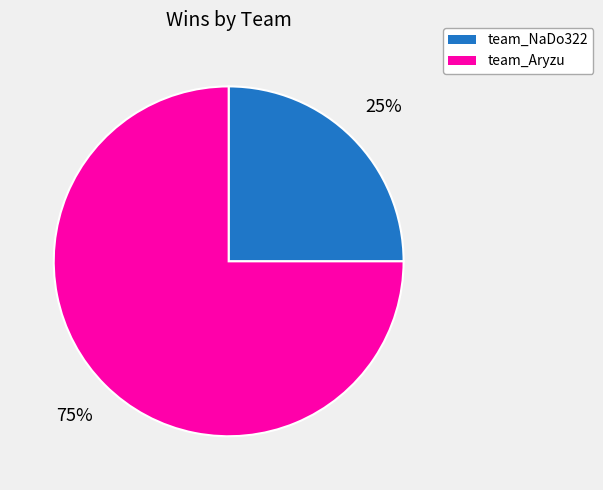

Which has a higher value, team_Aryzu or team_NaDo322?

team_Aryzu